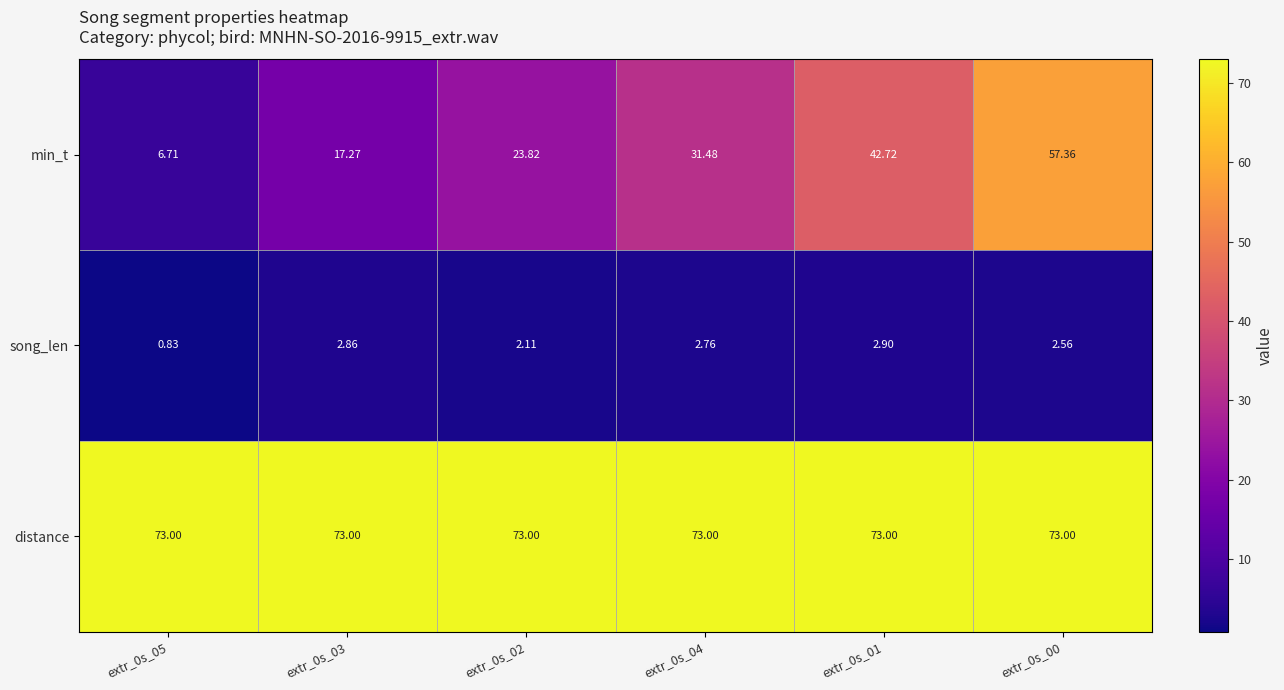

Rank the series by their average value, from highest to lowest.

distance, min_t, song_len